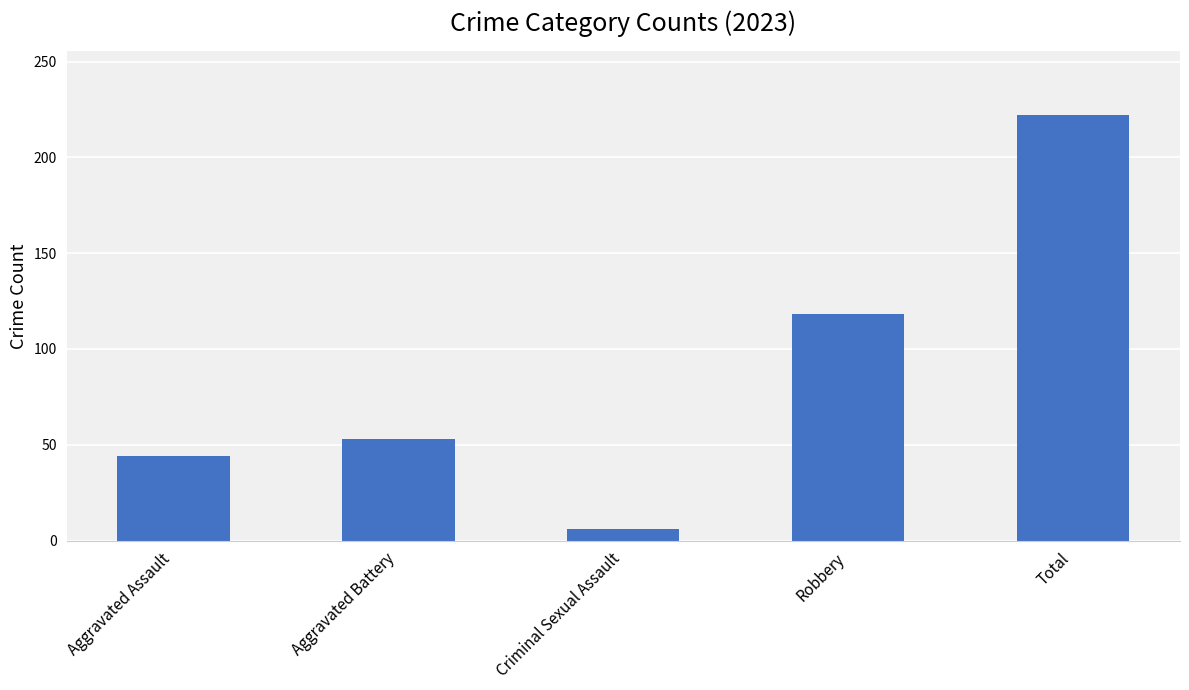

List the labels in order of value, smallest first.

Criminal Sexual Assault, Aggravated Assault, Aggravated Battery, Robbery, Total